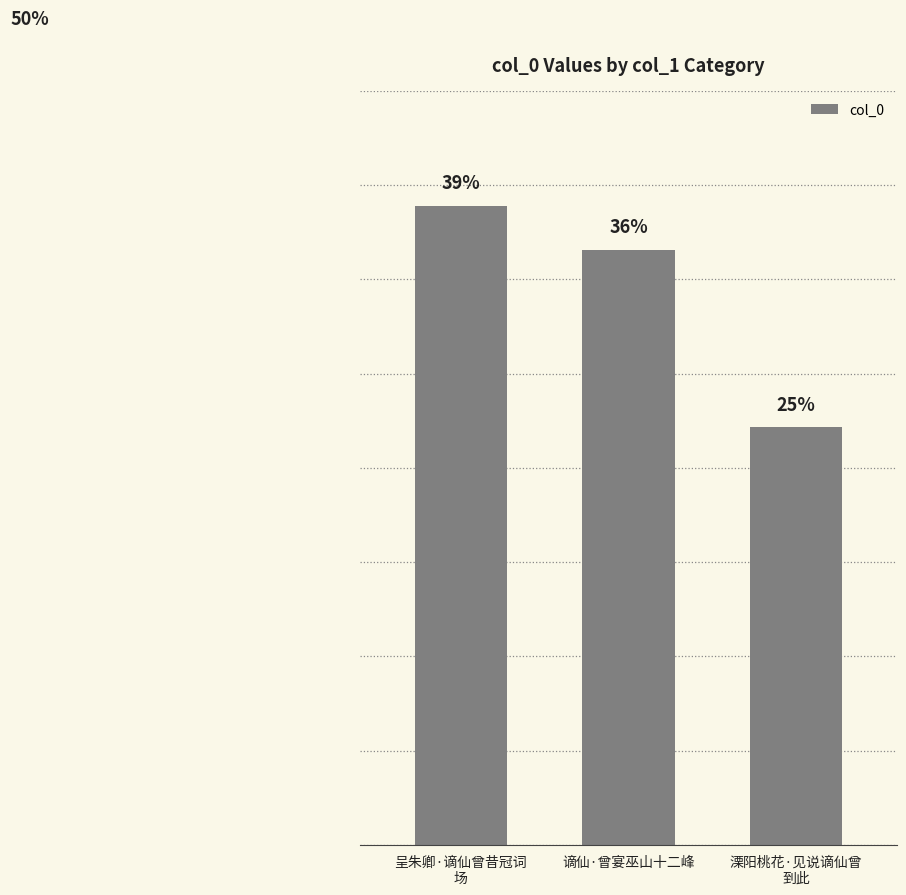

Is it true that the value at 谪仙·曾宴巫山十二峰 is 346496?

True